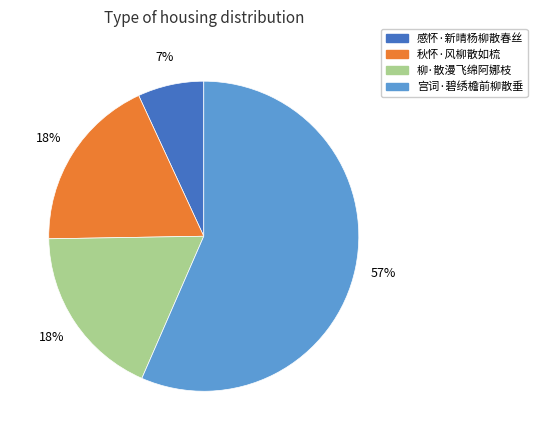

What is the majority slice?

宫词·碧绣檐前柳散垂